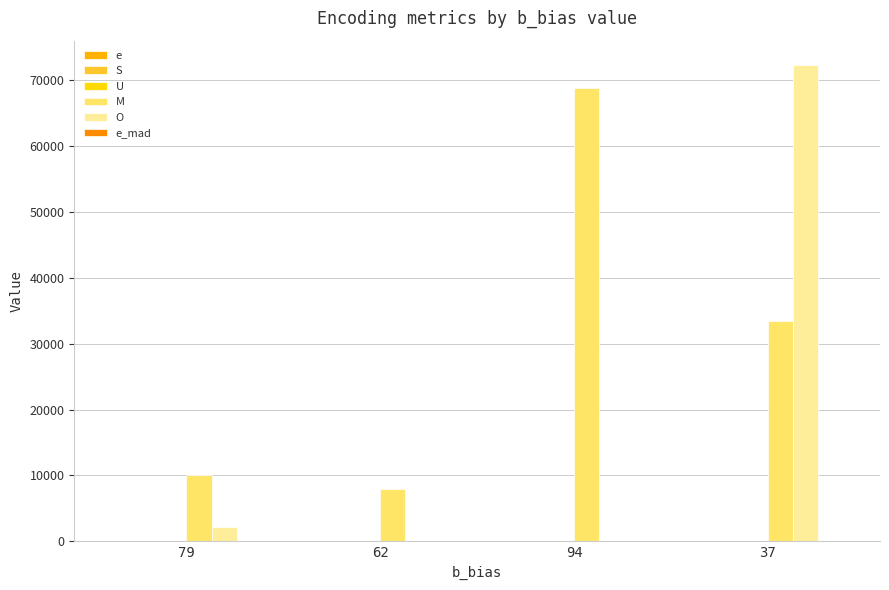

Is the value of e_mad at 37 greater than the value of U at 62?

No